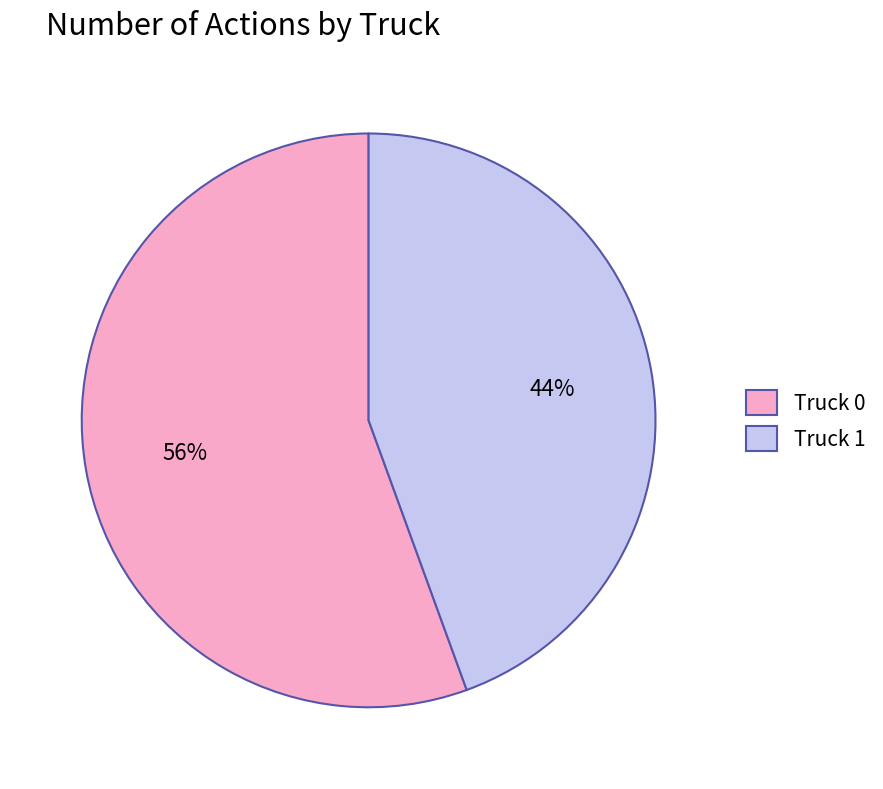

How many segments does this pie chart have?

2